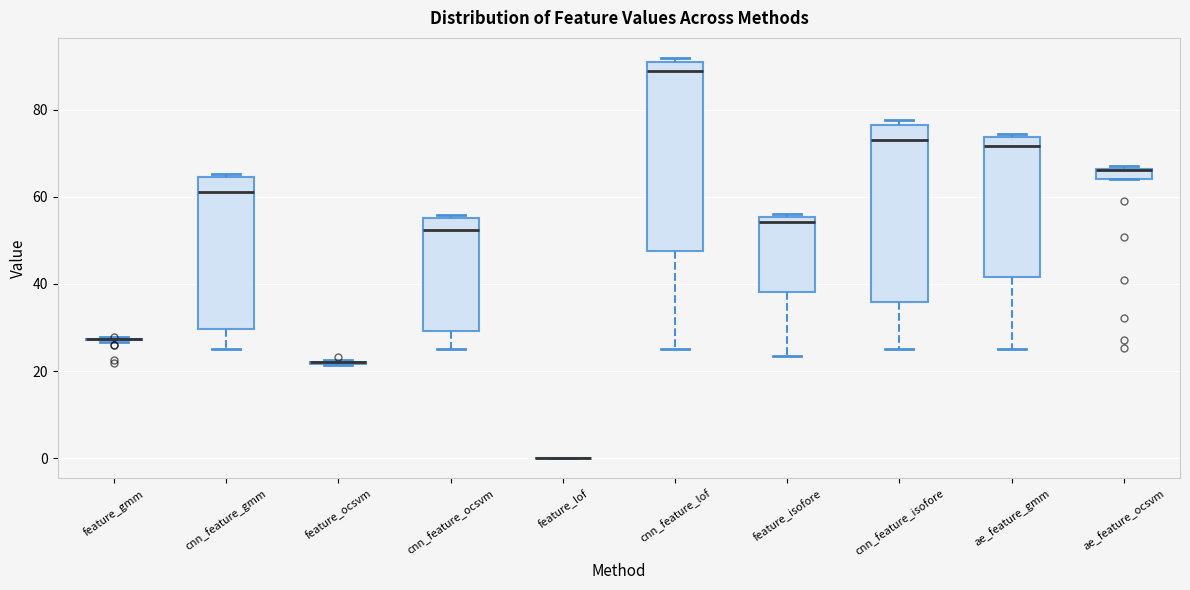

Where is the lower edge of the box for cnn_feature_ocsvm on the y-axis? The values are not printed on the chart, so give them approximately, as read against the axis.

30